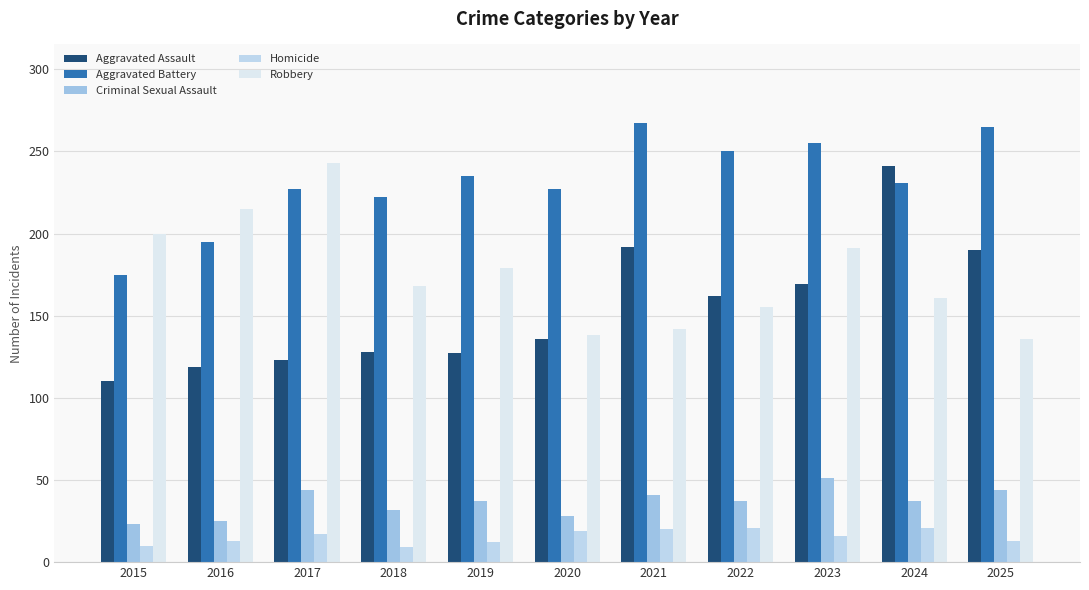

What is the highest value of the Aggravated Assault series?

241